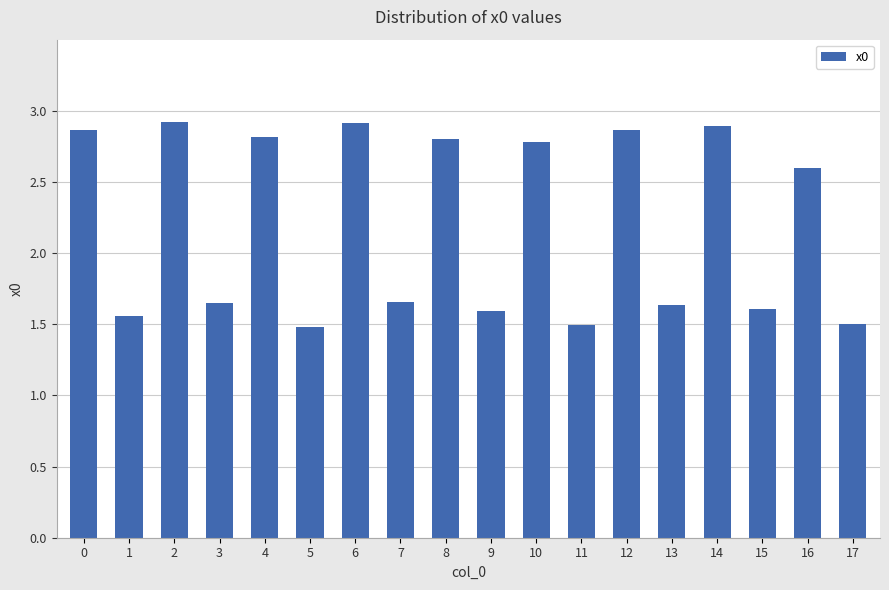

What is the difference between the second highest and minimum values?

1.4